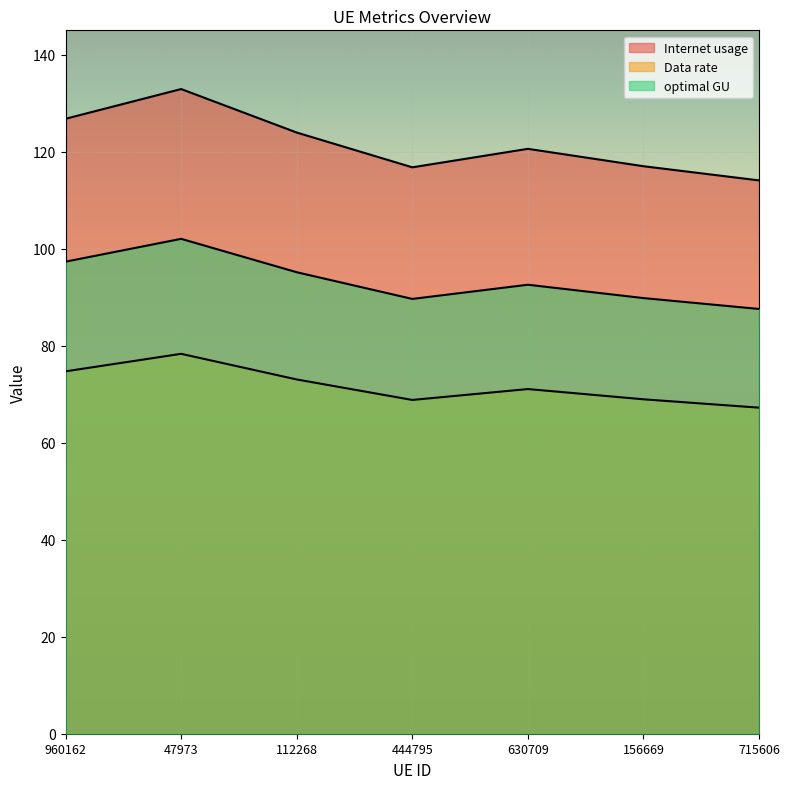

Reading left to right, transcribe all the data shown in this chart.

Internet usage: 960162=74.7	47973=78.3	112268=73.0	444795=68.8	630709=71.1	156669=68.9	715606=67.2
Data rate: 960162=126.8	47973=132.9	112268=123.9	444795=116.8	630709=120.6	156669=117.0	715606=114.1
optimal GU: 960162=97.3	47973=102.0	112268=95.1	444795=89.6	630709=92.6	156669=89.8	715606=87.6